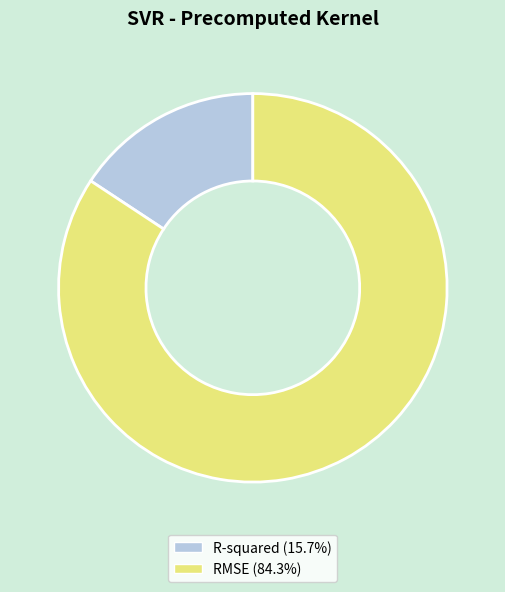

Is it true that RMSE is 84% of the pie?

True